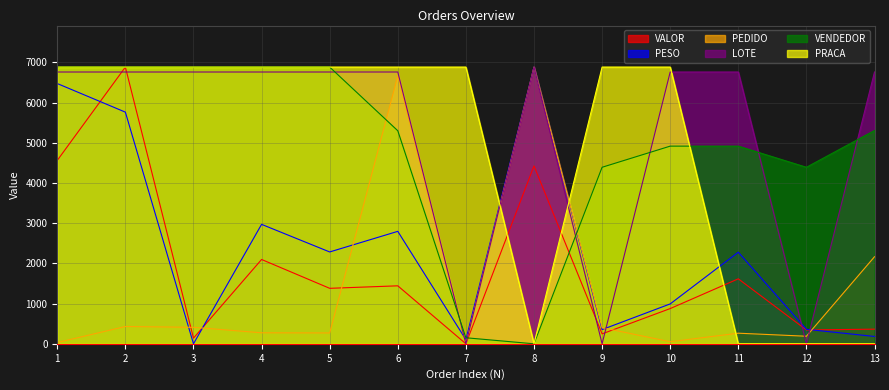

Which series has the largest total across all categories?

LOTE